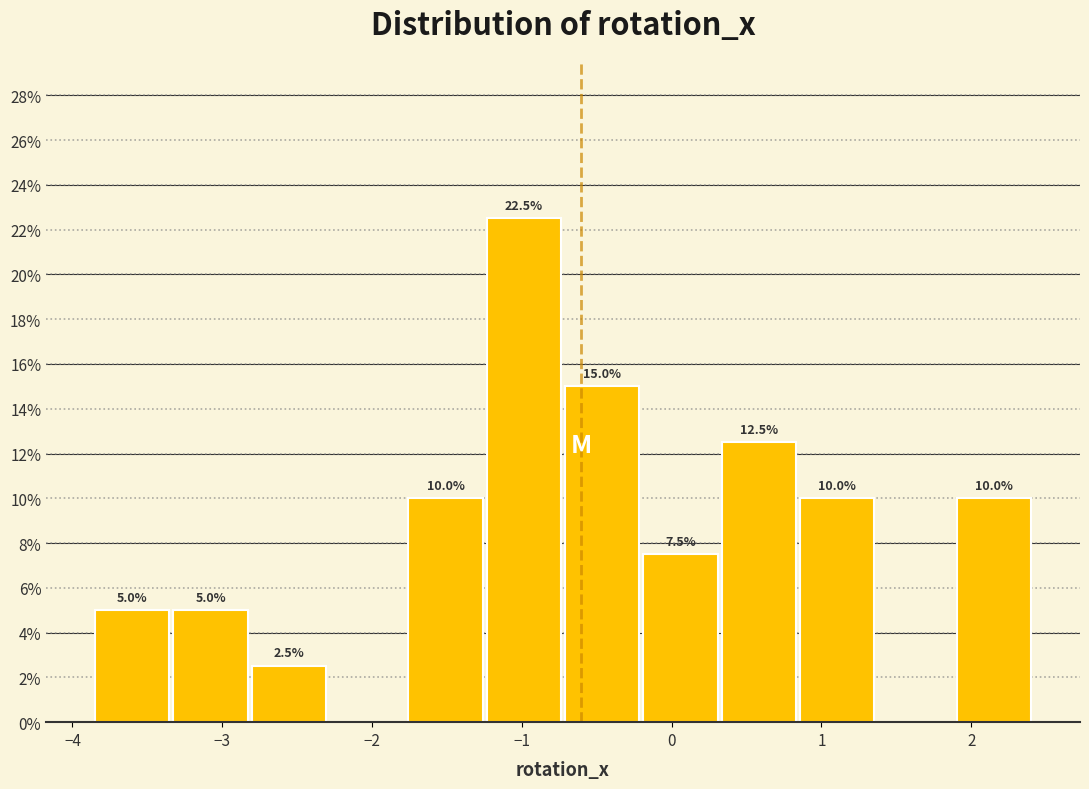

Over which range of the x-axis is the bar tallest?

-1.2 to -0.7